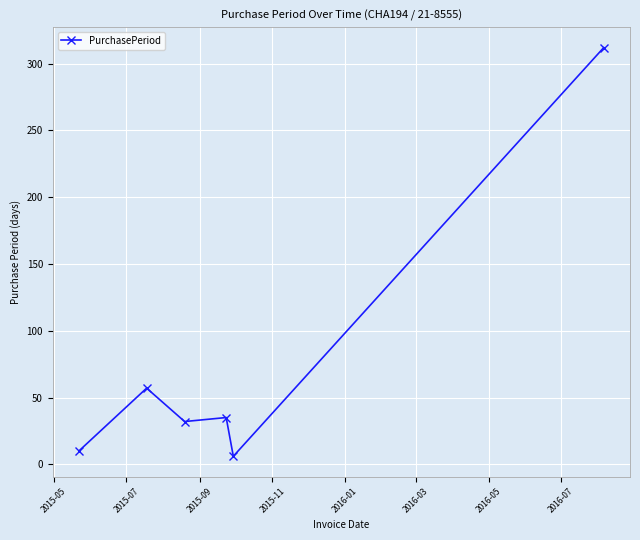

What is the maximum value shown in the chart?

312